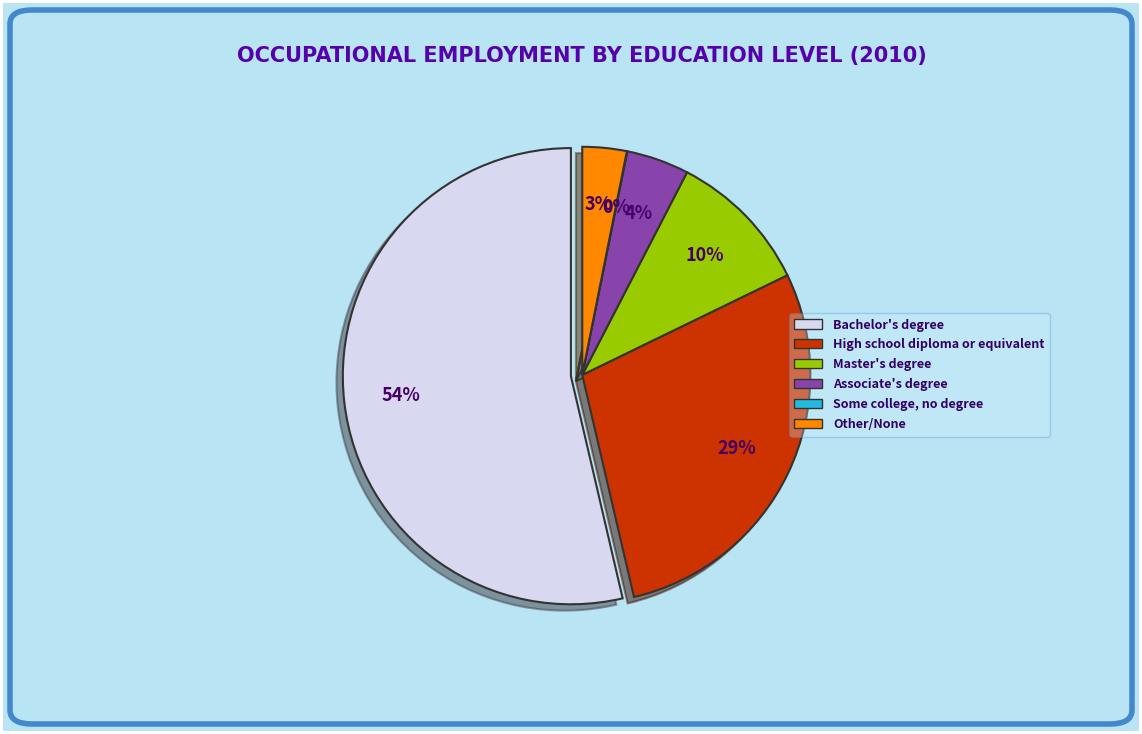

What is the ratio of the value at Bachelor's degree to the value at Some college, no degree?

1918.4